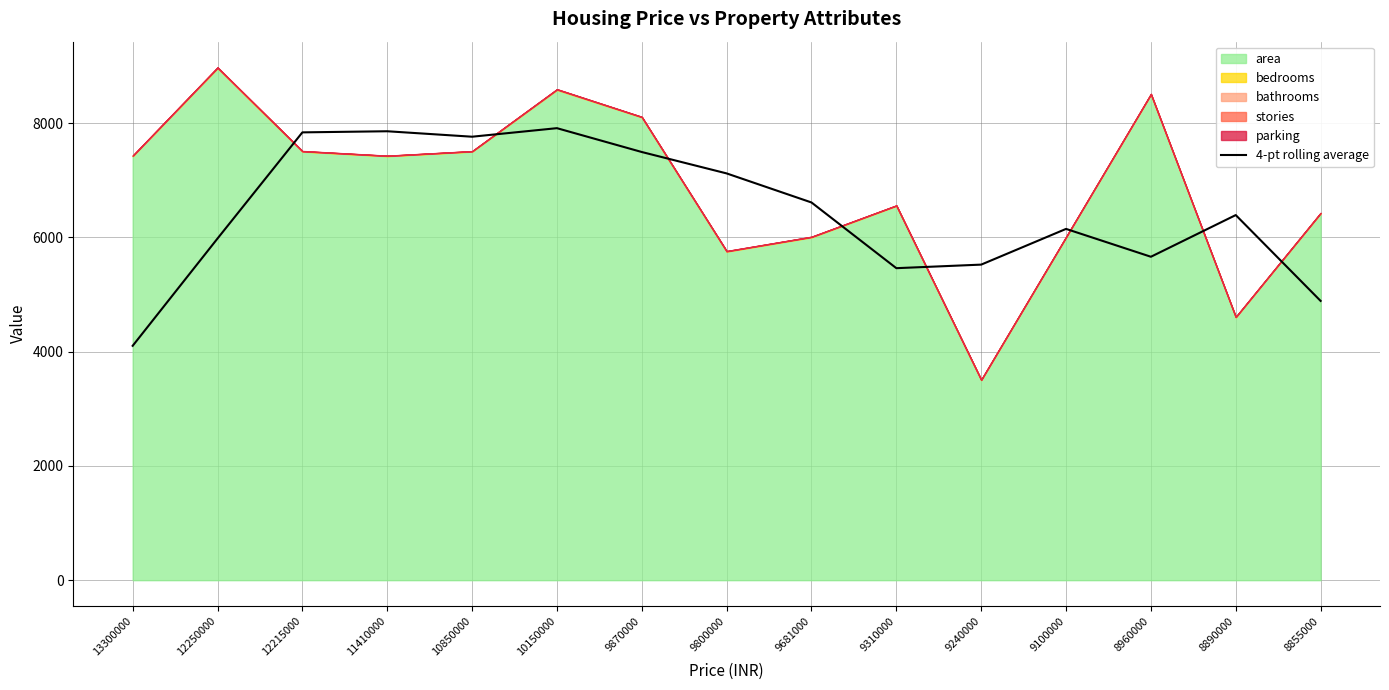

What is the highest value of the 4-pt rolling average series?

7910.0